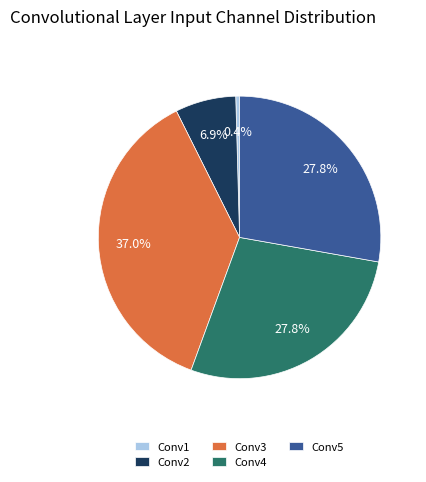

What is the largest slice in the pie chart?

Conv3